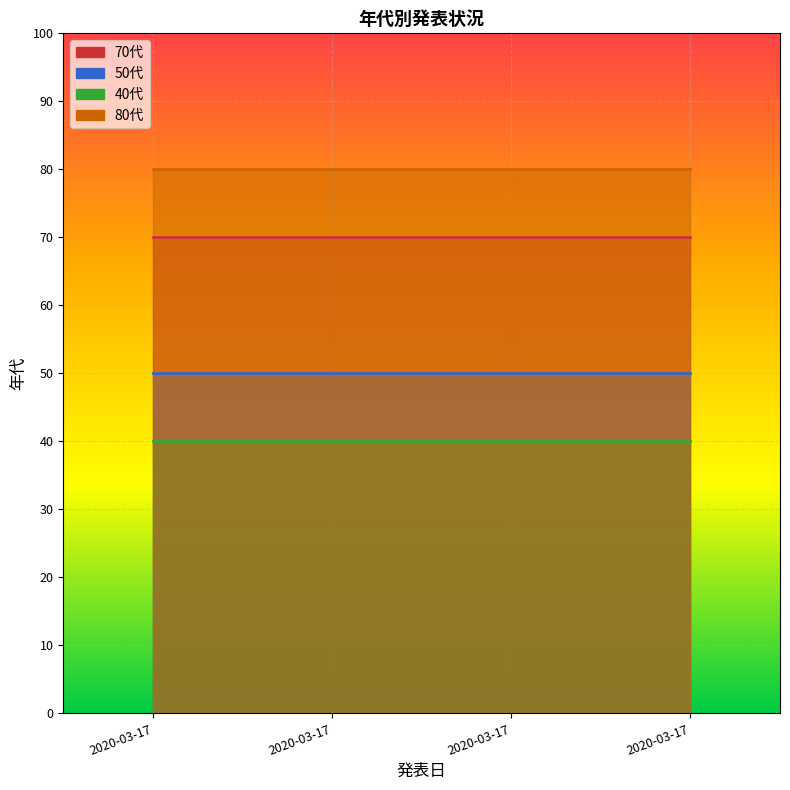

What is the sum of the 80代 values at 2020-03-17 and 2020-03-17?

160